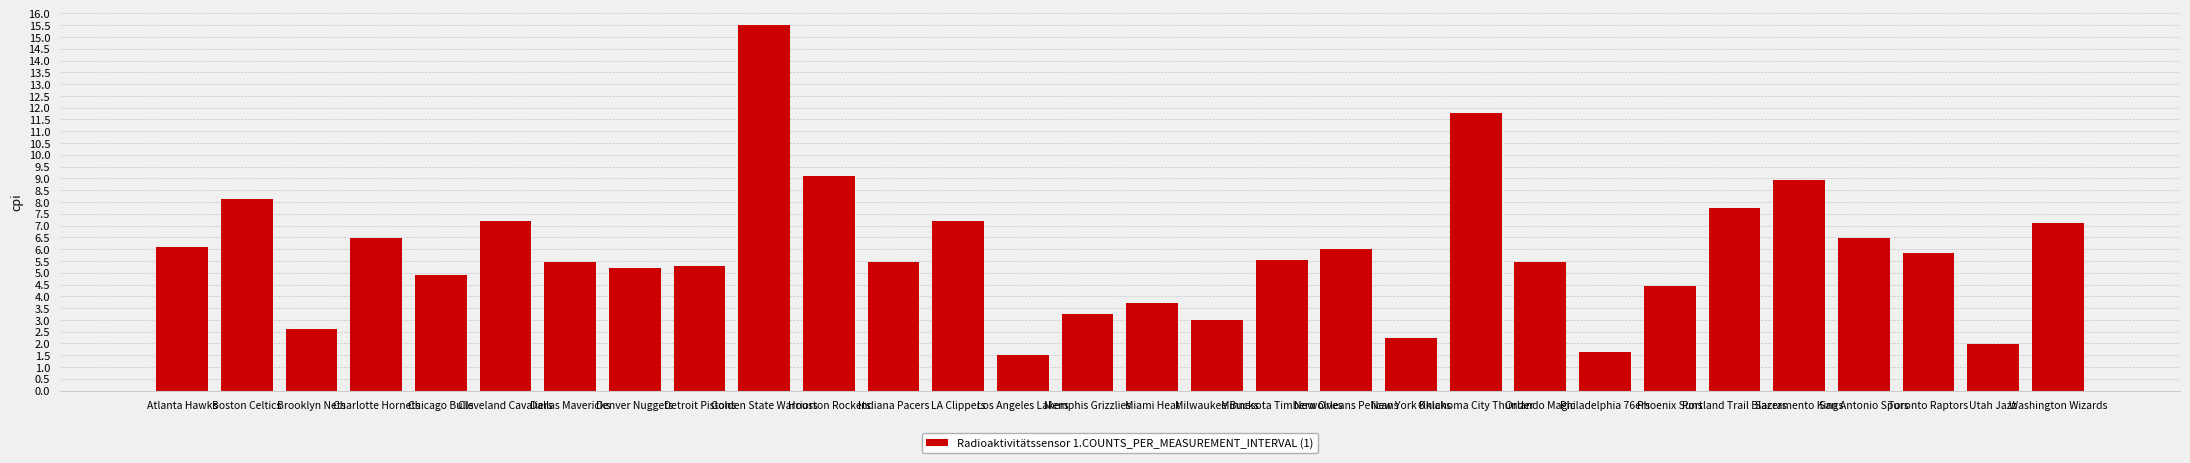

Approximately how many times larger is the value at LA Clippers compared to Boston Celtics?

0.9